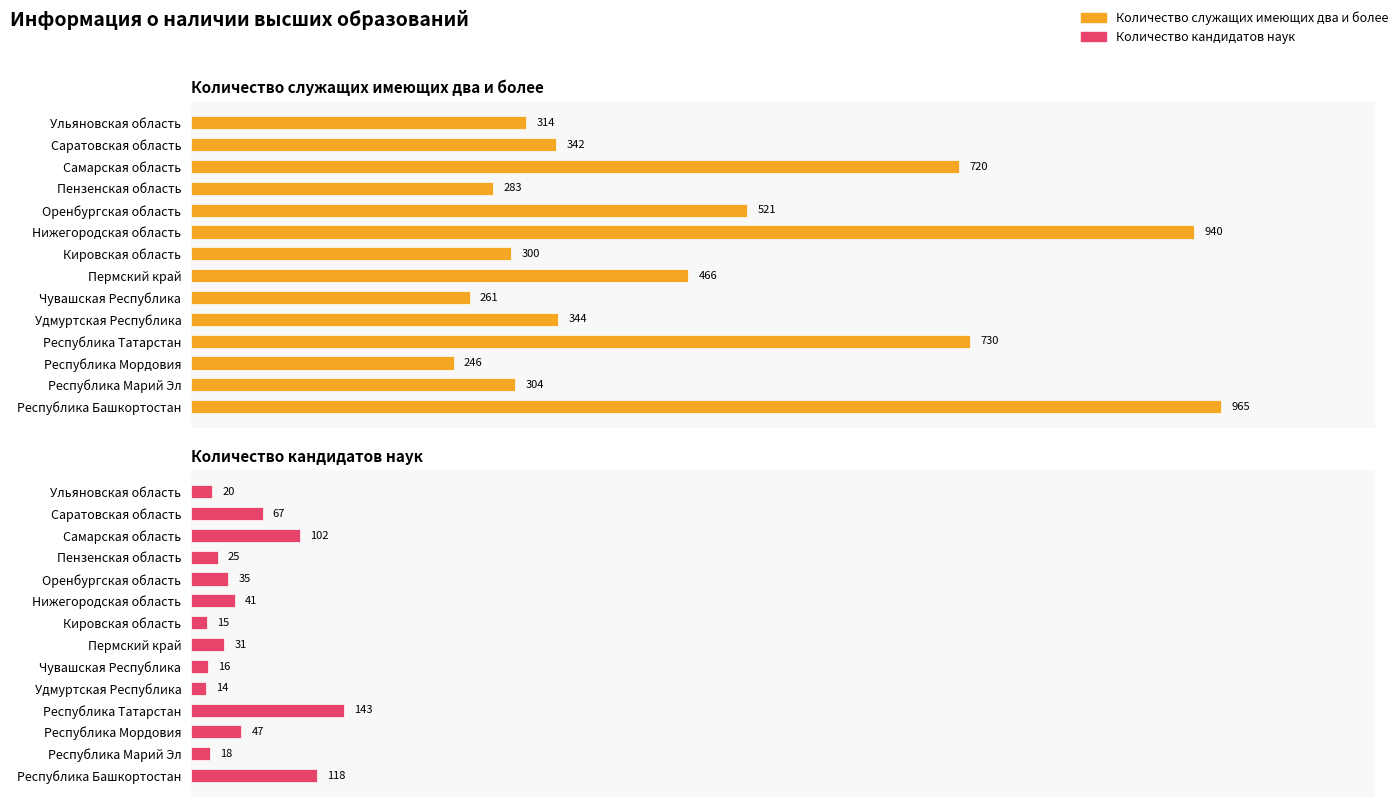

Which series has the largest total across all categories?

Количество служащих имеющих два и более